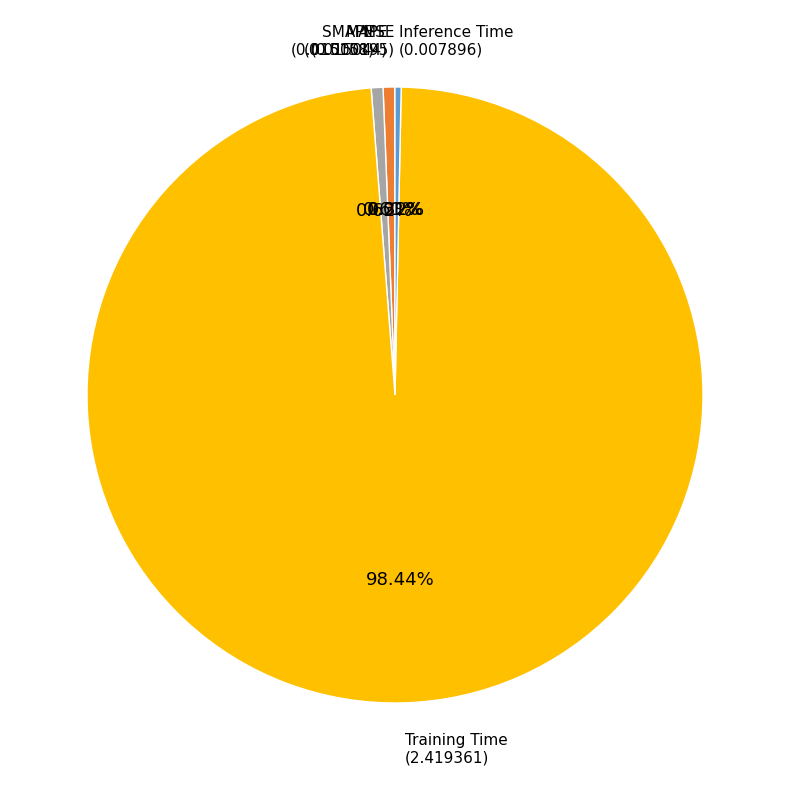

Does any single category account for the majority?

Yes